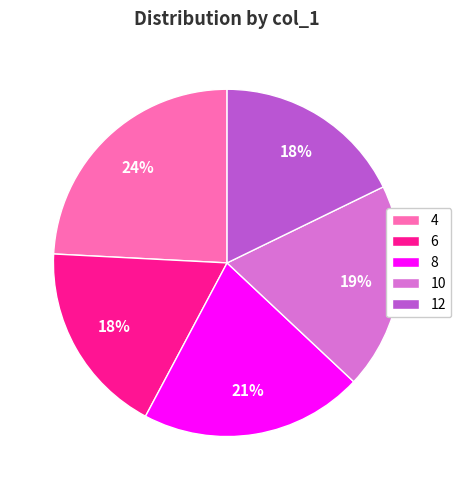

Does 10 represent more than half of the total?

No